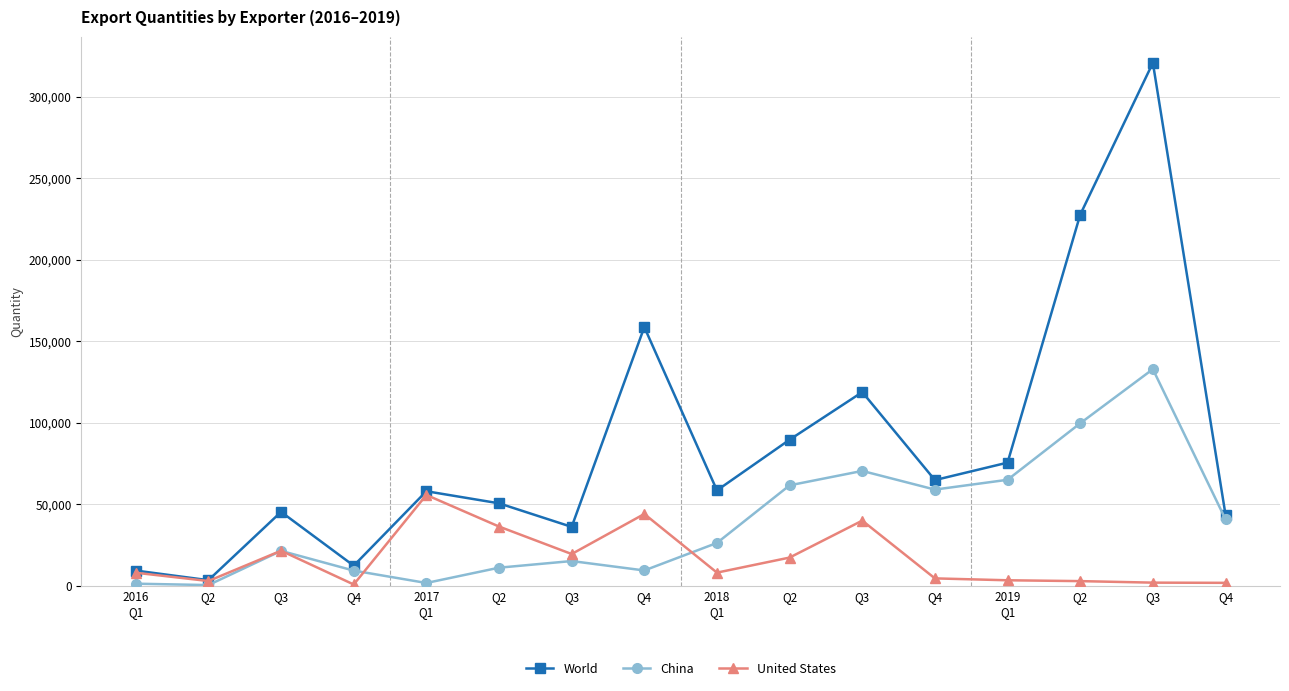

Where is China nearest to the value 66672?

2019
Q1